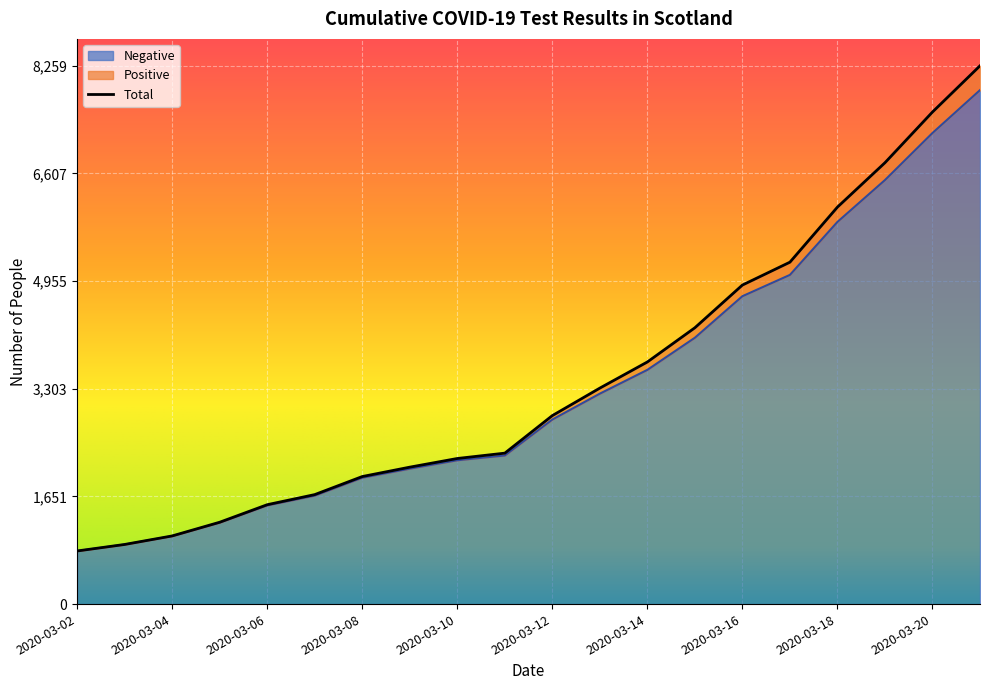

Rank the categories by Positive value from highest to lowest.

2020-03-21, 2020-03-20, 2020-03-19, 2020-03-18, 2020-03-17, 2020-03-16, 2020-03-15, 2020-03-14, 2020-03-13, 2020-03-12, 2020-03-11, 2020-03-10, 2020-03-09, 2020-03-08, 2020-03-07, 2020-03-06, 2020-03-05, 2020-03-04, 2020-03-03, 2020-03-02